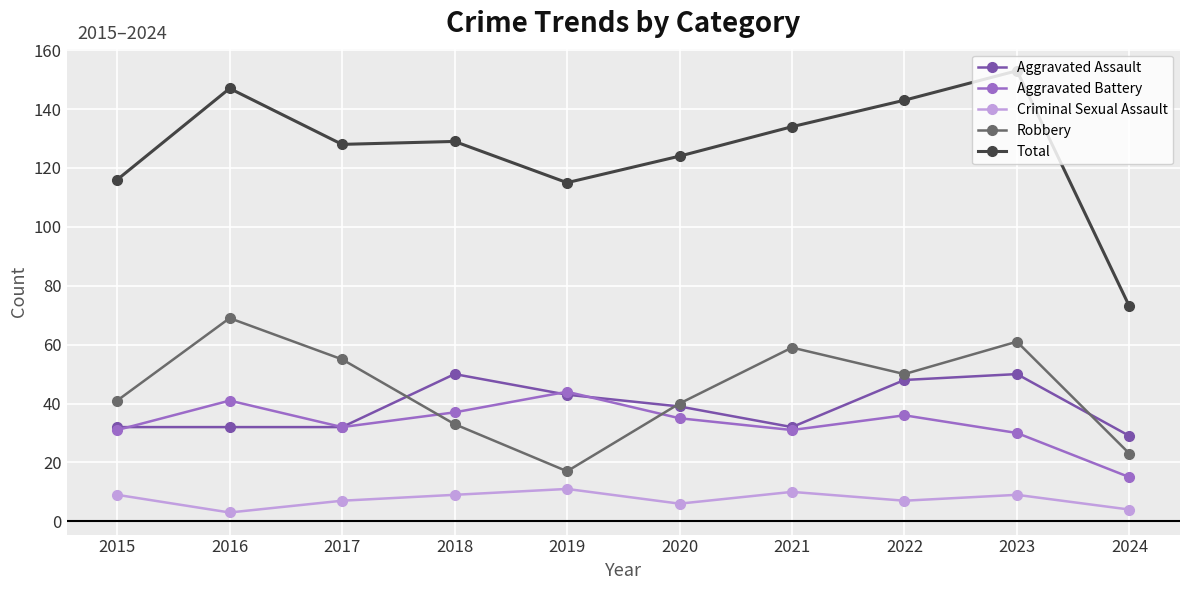

At which category does Criminal Sexual Assault reach its first local peak?

2019